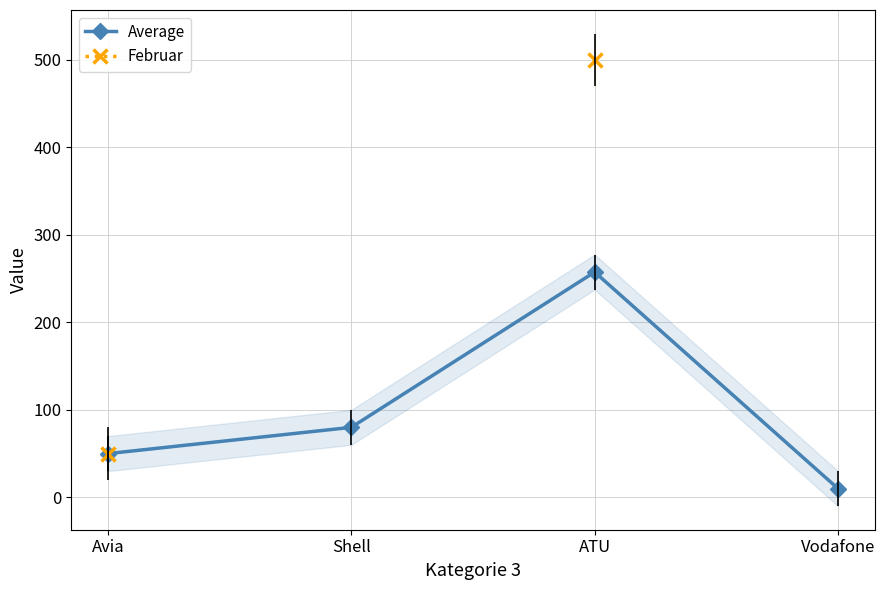

What is the smallest value displayed?

10.0